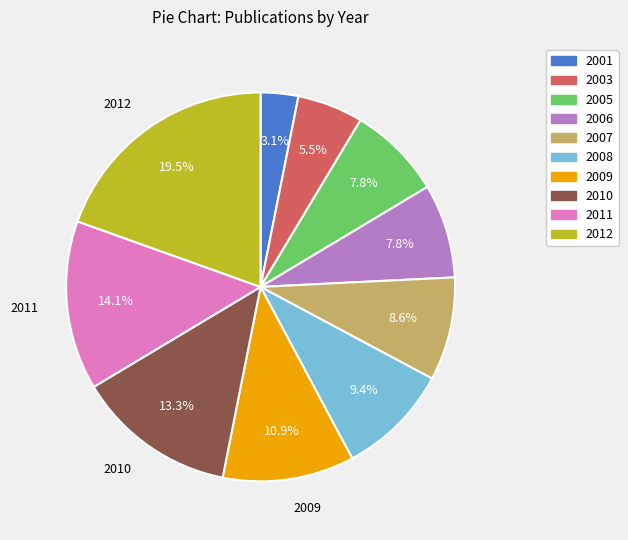

What percentage is NOT represented by 2009?

89.1%